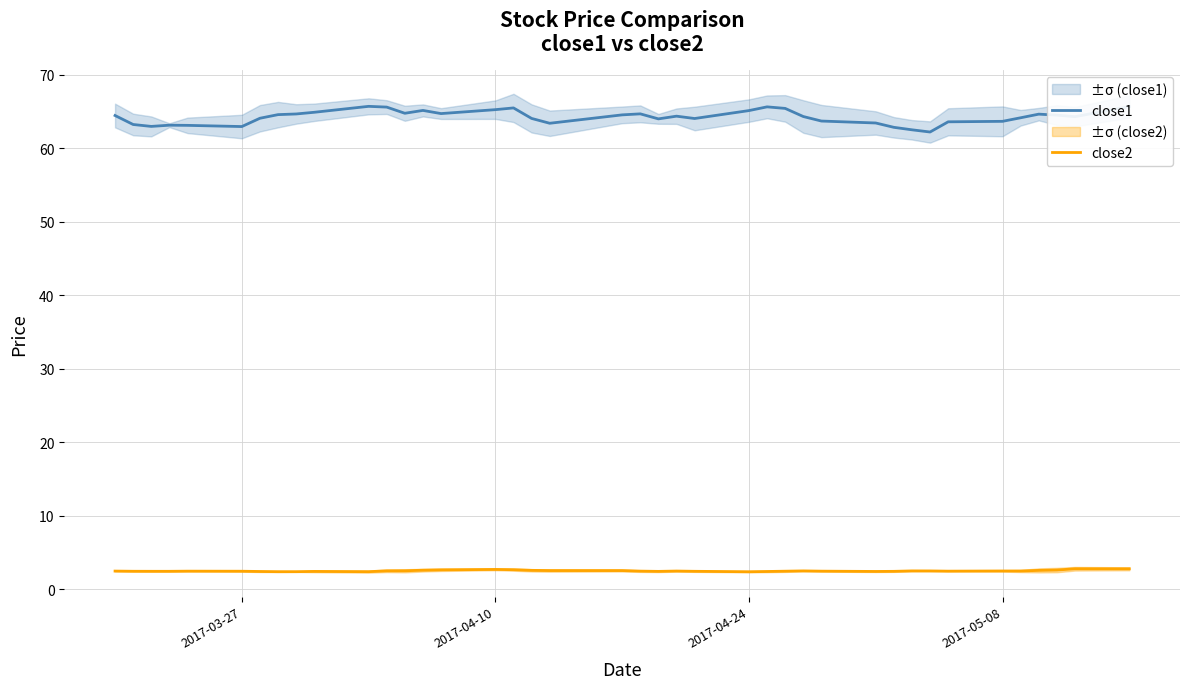

What is the approximate value of close2 at 2017-04-24?

2.4